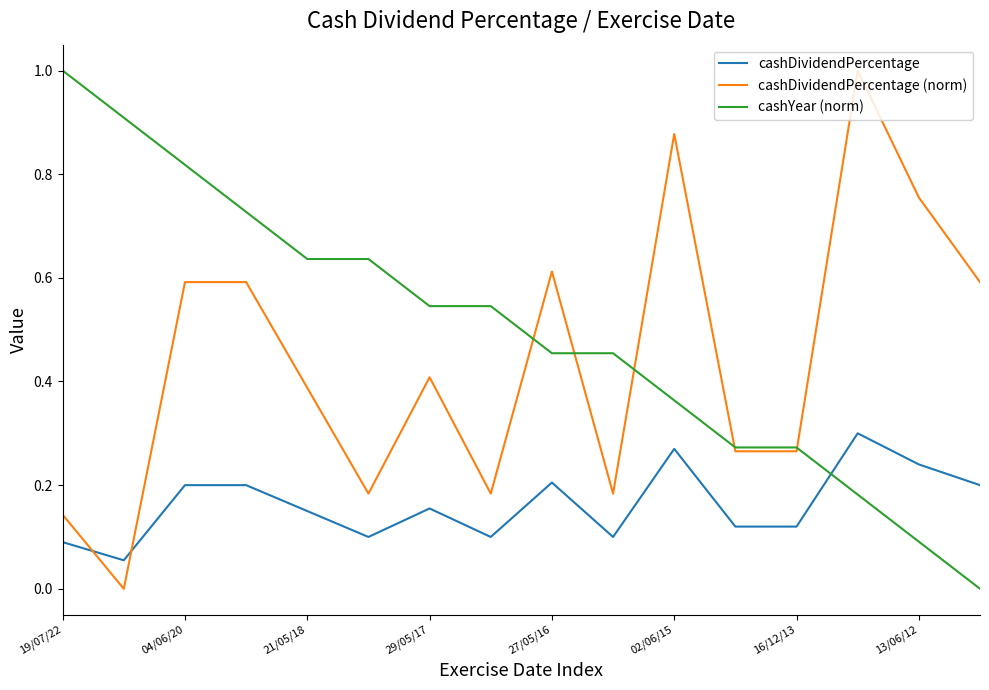

What is the maximum value shown in the chart?

1.0